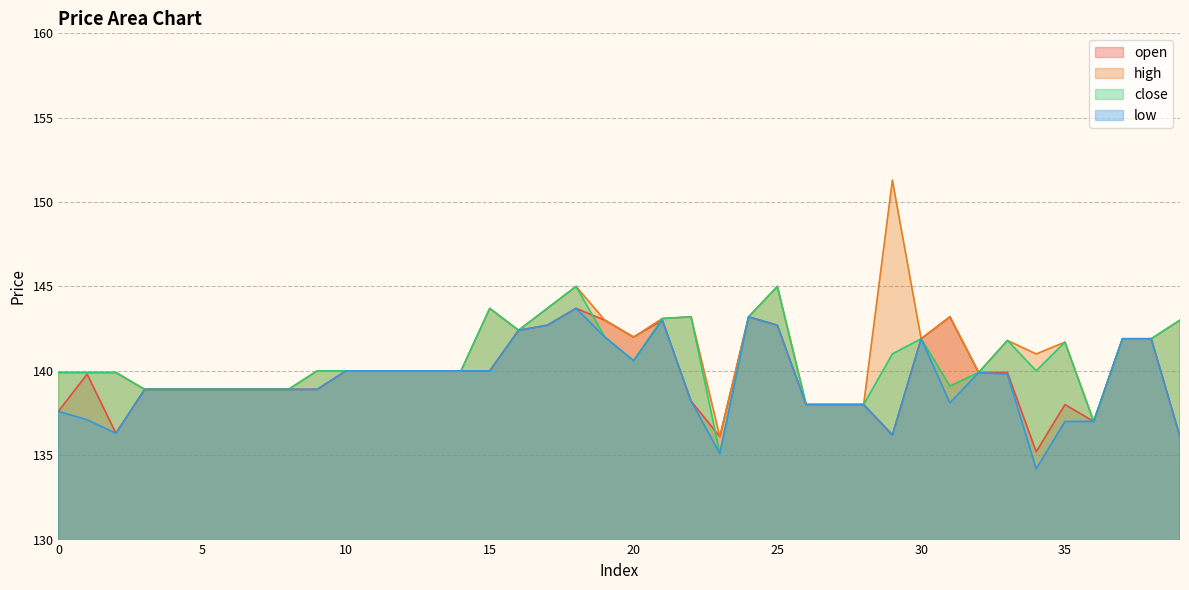

The value of high at 5 is 138.9. True or false?

True